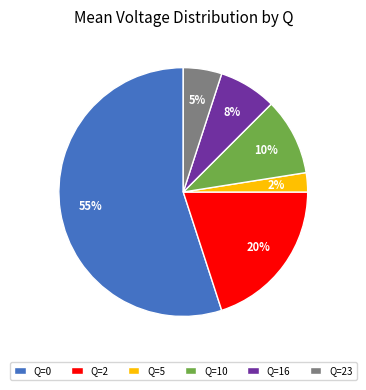

What is the ratio of the value at Q=16 to the value at Q=10?

0.8